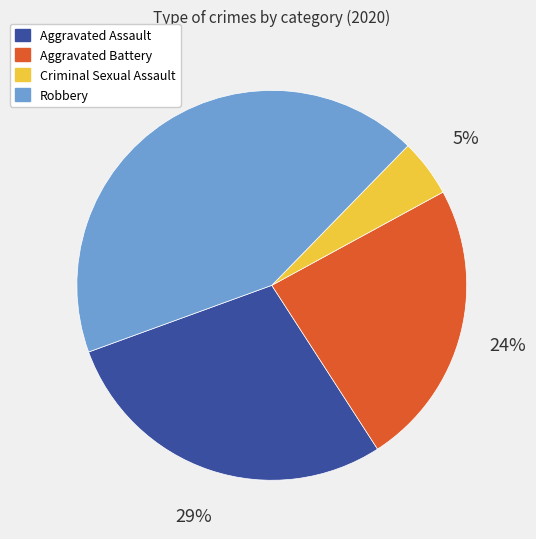

True or false: Robbery accounts for 43% of the total.

True